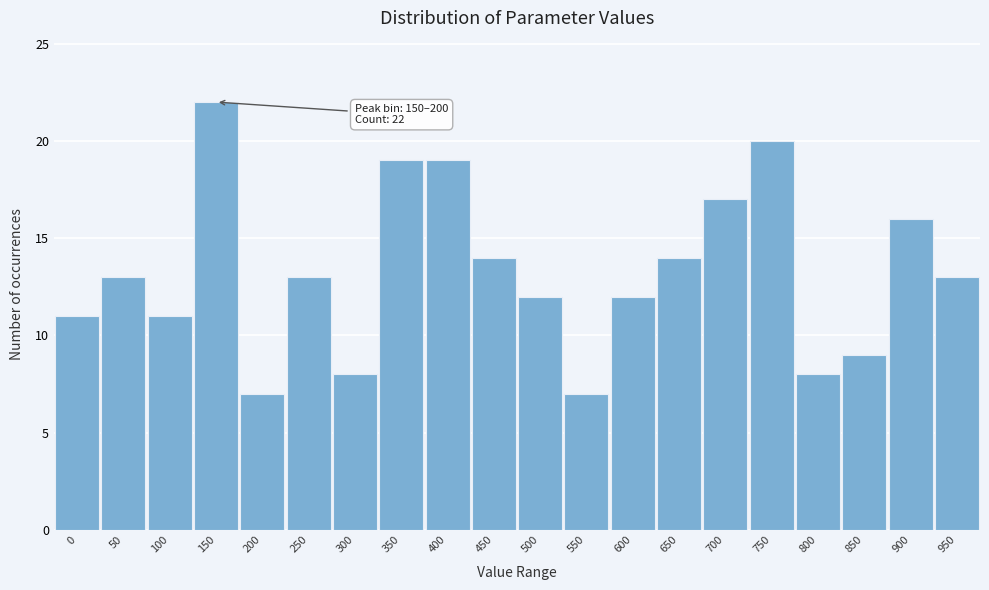

Reading right to left, extract all data points from this chart.

13	16	9	8	20	17	14	12	7	12	14	19	19	8	13	7	22	11	13	11